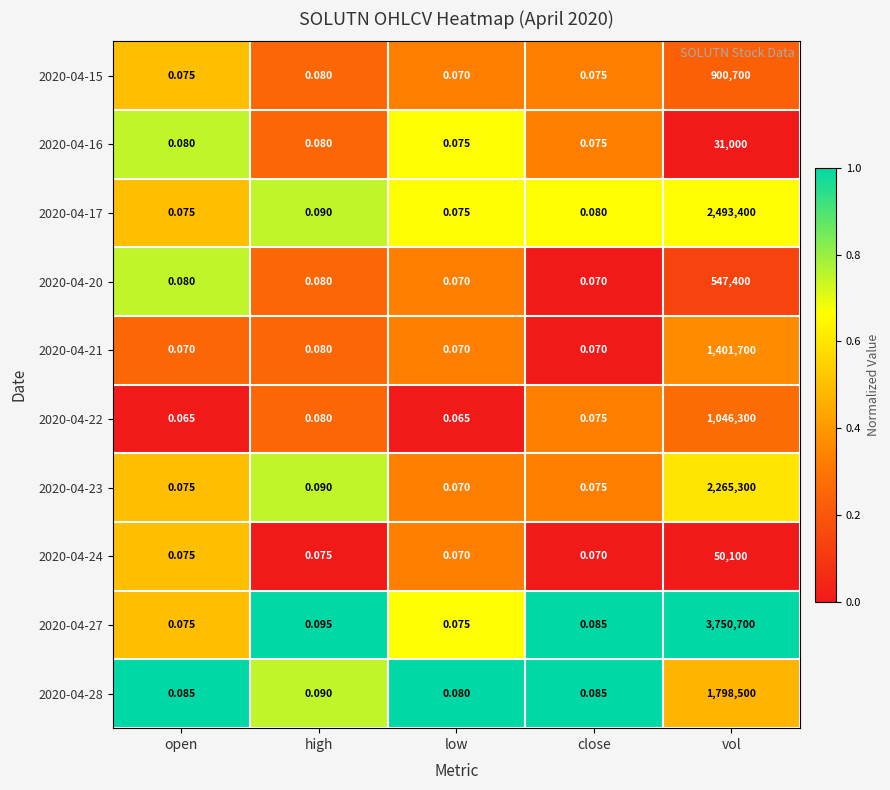

At which category is the sum across all series the highest?

vol